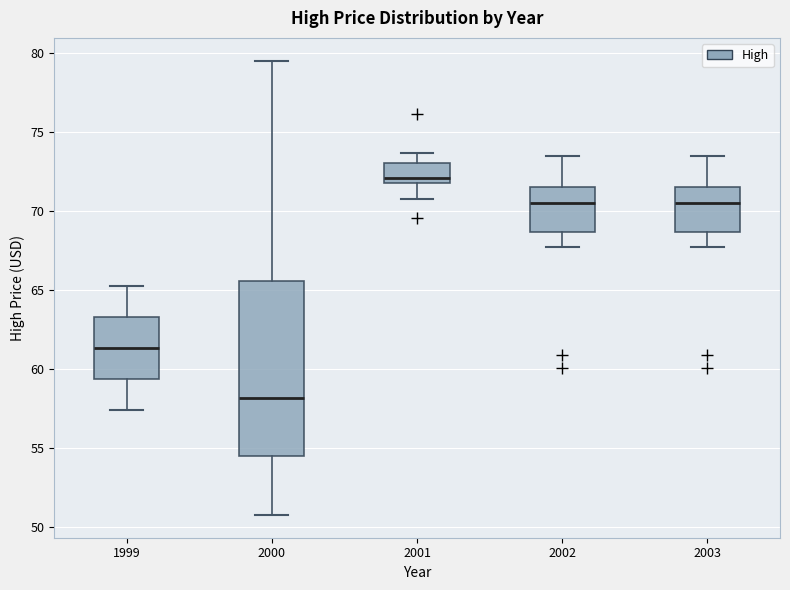

Where does the upper whisker of the box at x = 2002 end on the y-axis? The values are not printed on the chart, so give them approximately, as read against the axis.

73.5